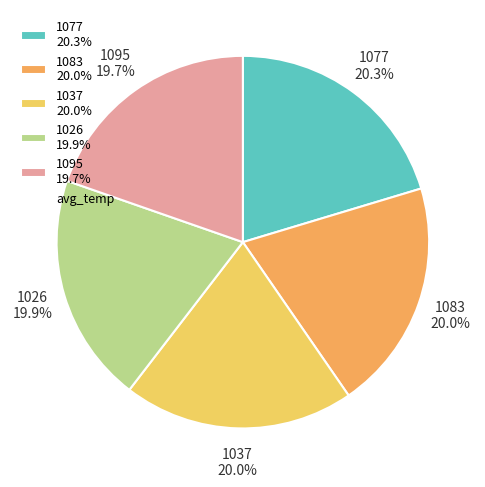

To the nearest percent, what is the difference between the largest and smallest slice percentages?

1%